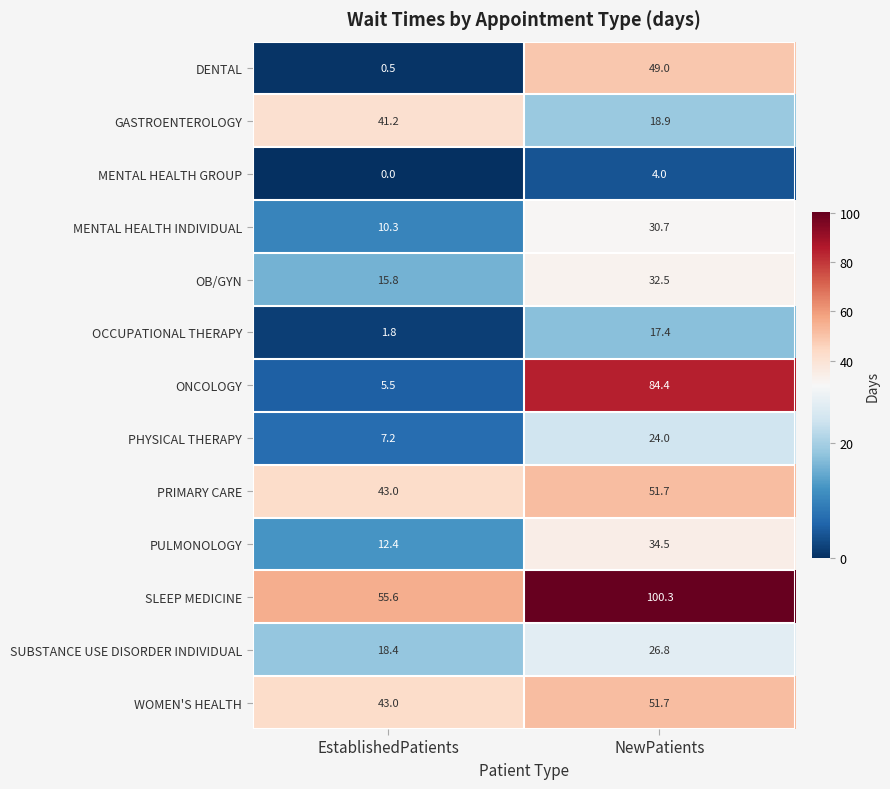

Rank the categories by MENTAL HEALTH INDIVIDUAL value from lowest to highest.

EstablishedPatients, NewPatients